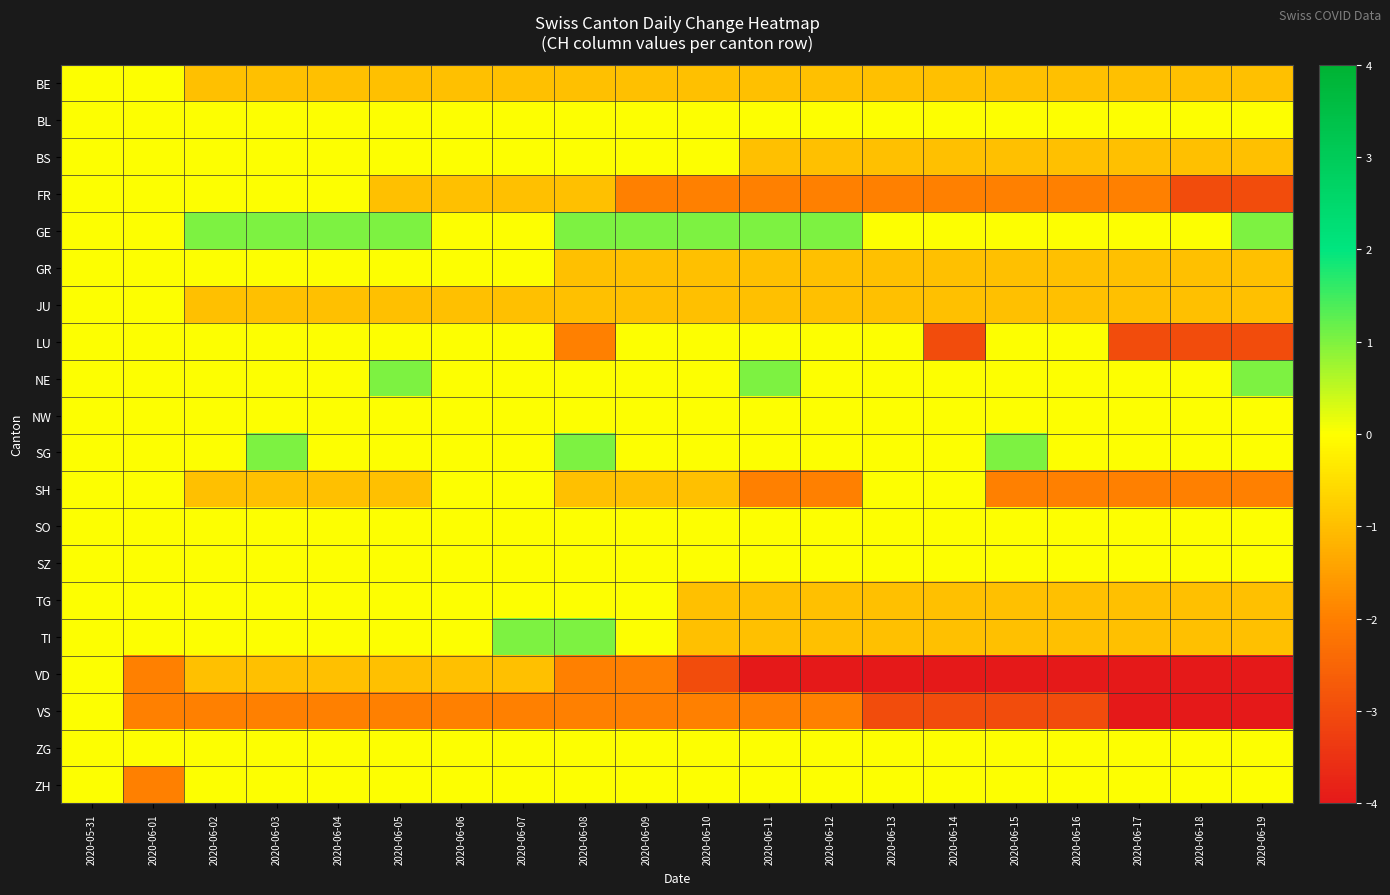

Rank the series at 2020-05-31 from lowest to highest value.

BE, BL, BS, FR, GE, GR, JU, LU, NE, NW, SG, SH, SO, SZ, TG, TI, VD, VS, ZG, ZH